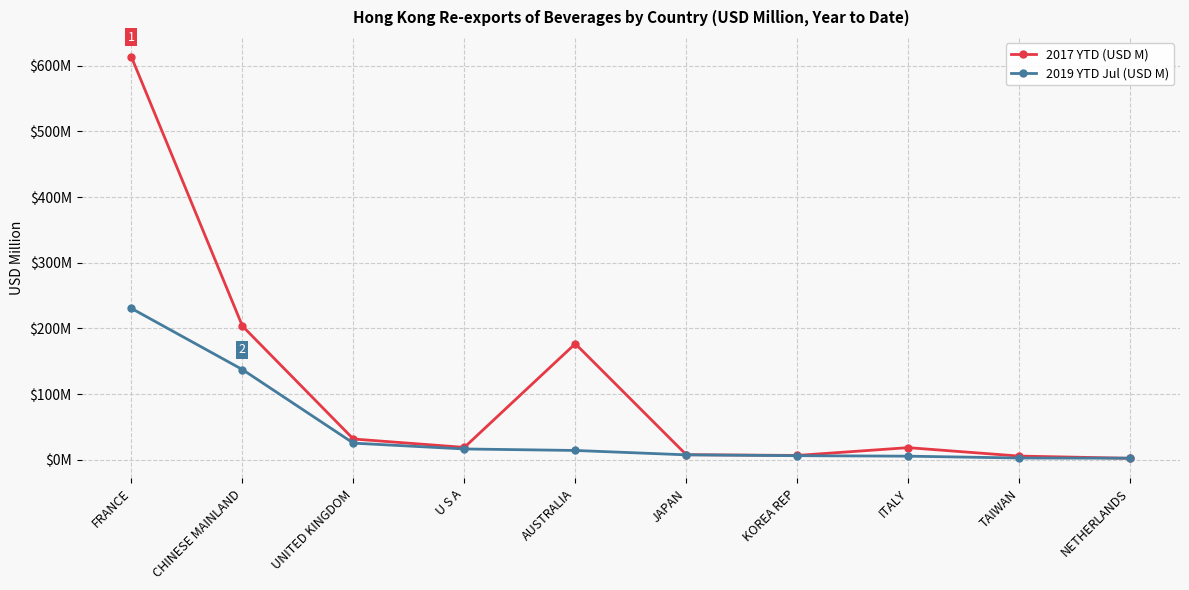

True or false: 2019 YTD Jul (USD M) has a value of 8.9 at KOREA REP.

False